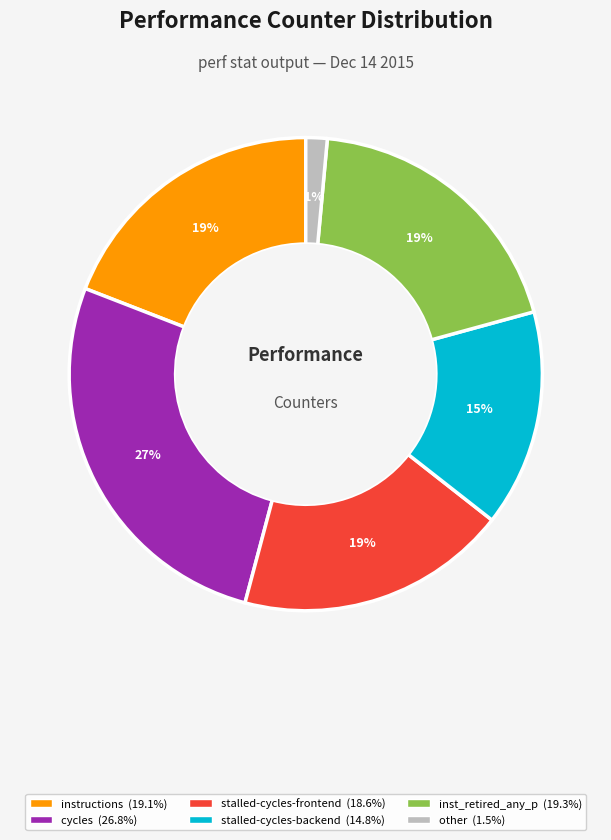

Is there any slice that represents more than half of the pie?

No